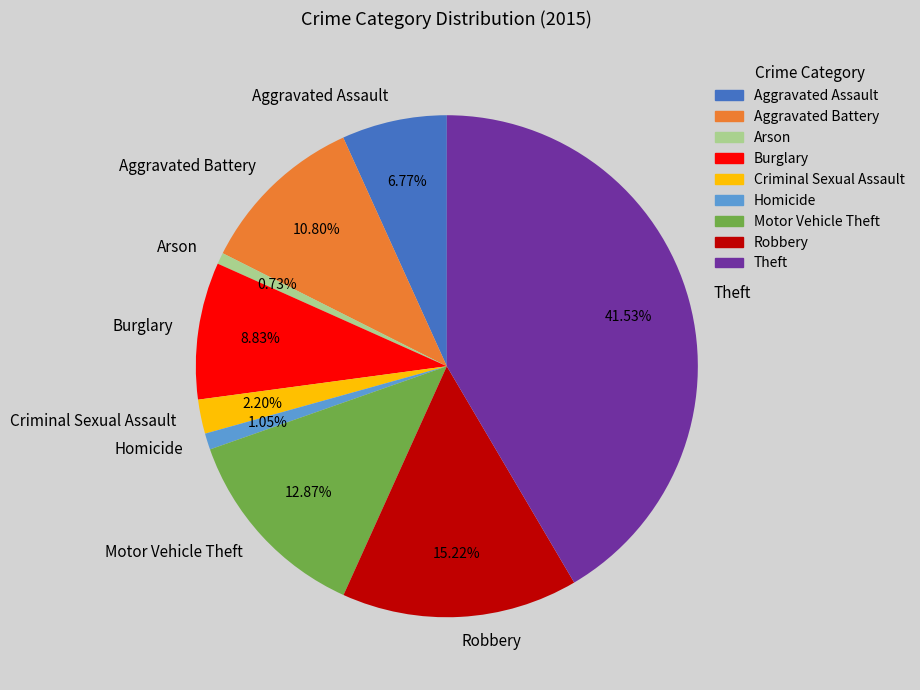

What is the largest slice in the pie chart?

Theft